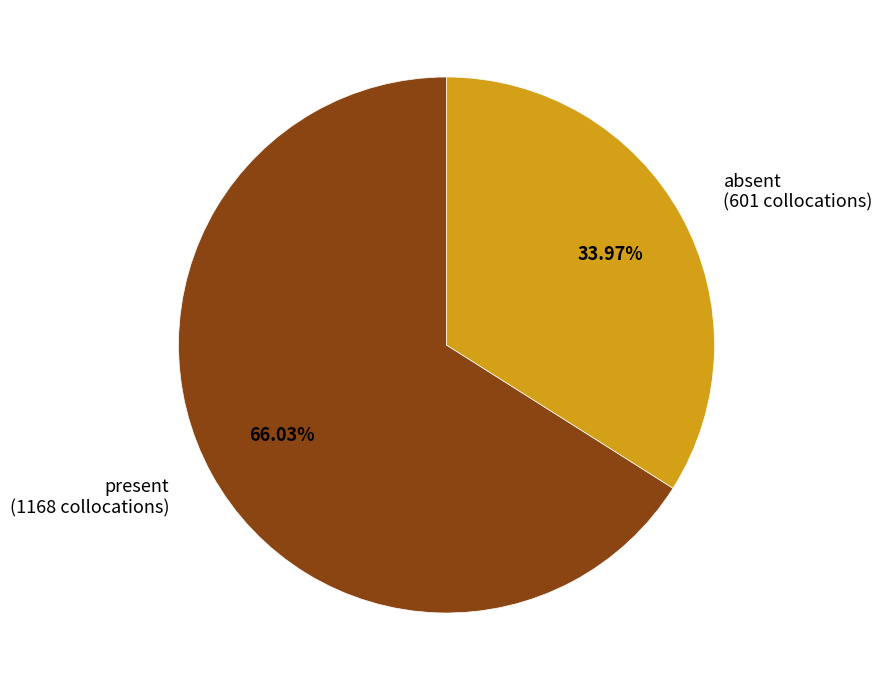

What percentage do present and absent together represent?

100.0%